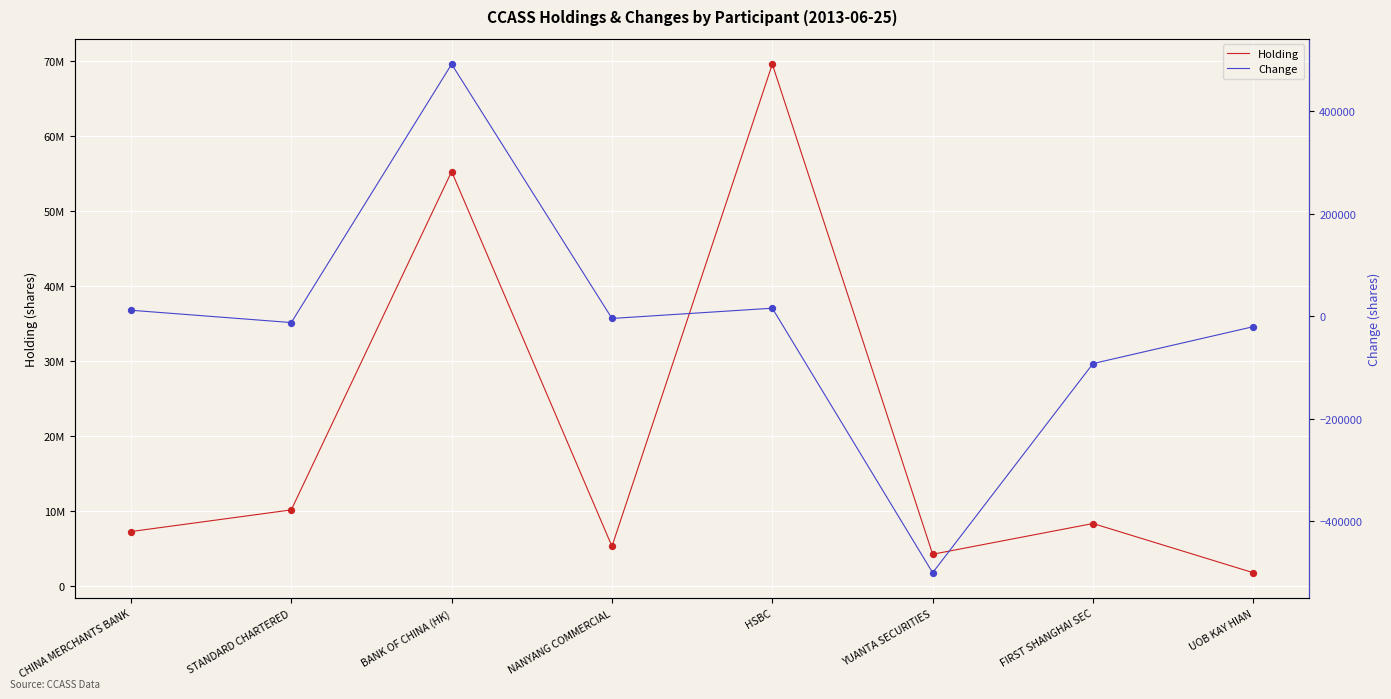

Which series contains the lowest Y value?

Change